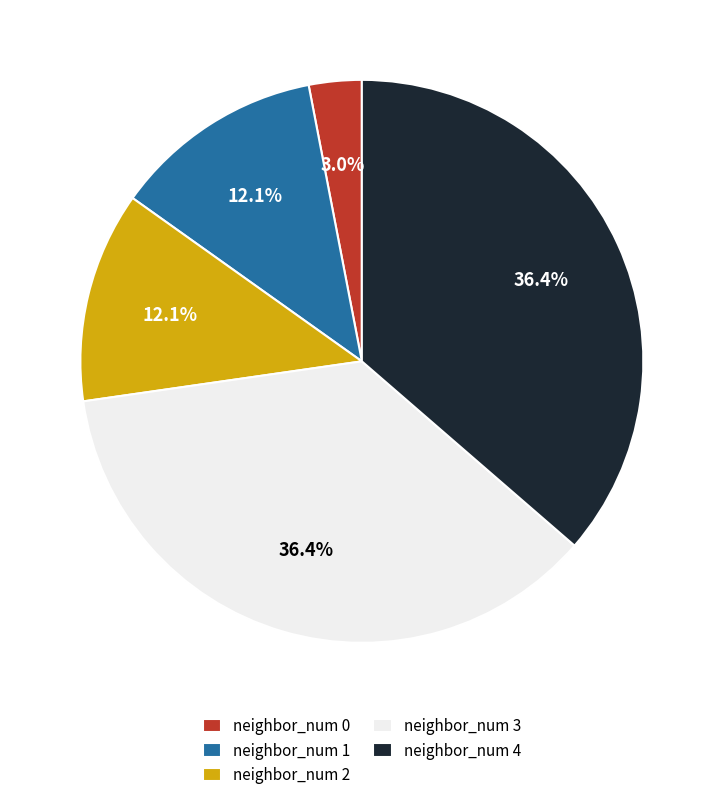

What is the ratio of the value at neighbor_num 4 to the value at neighbor_num 1?

3.0